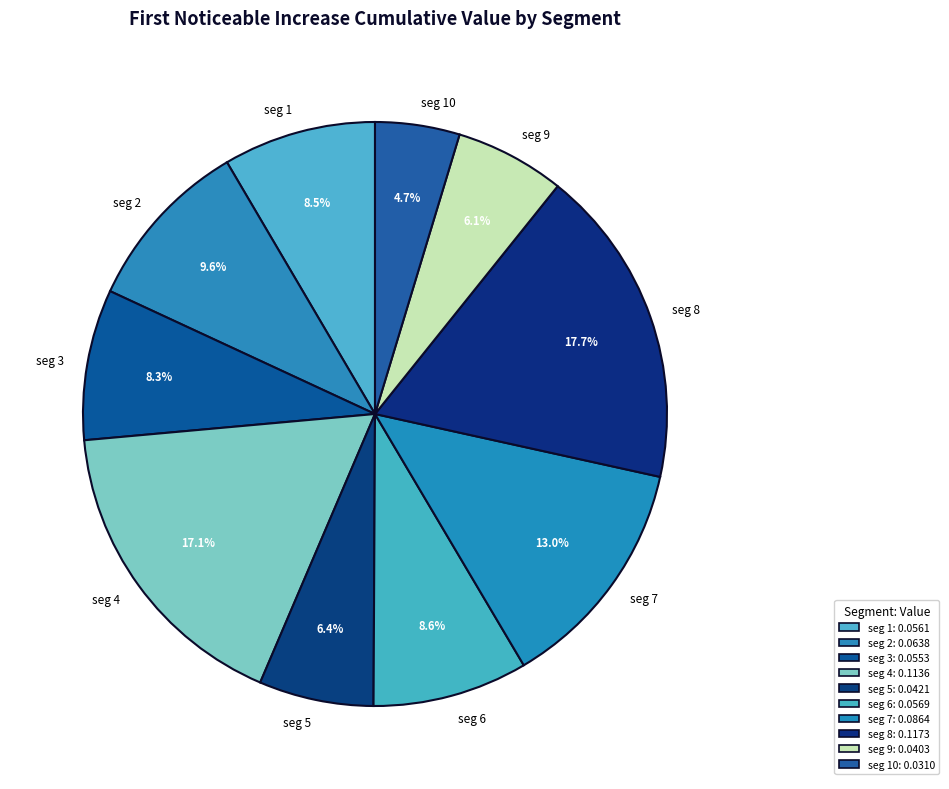

Is there a majority slice in this chart?

No